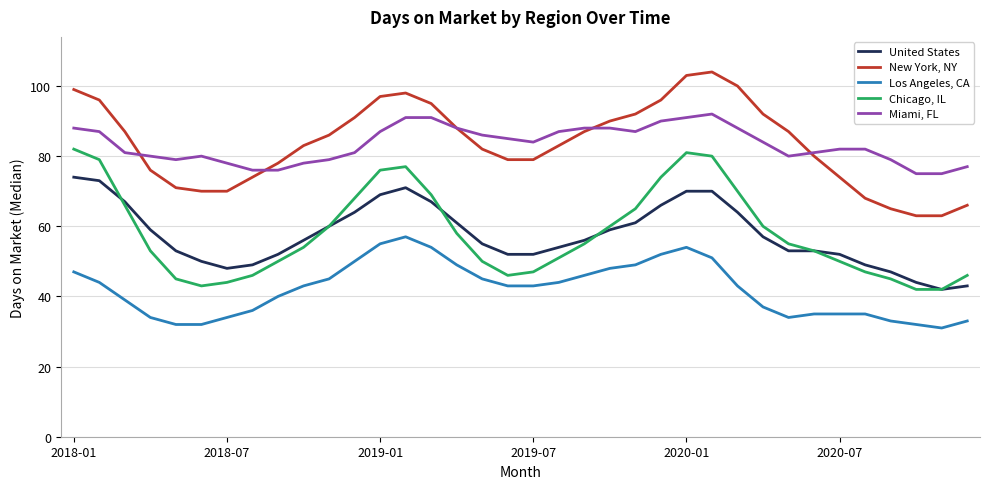

What is the greatest value displayed?

104